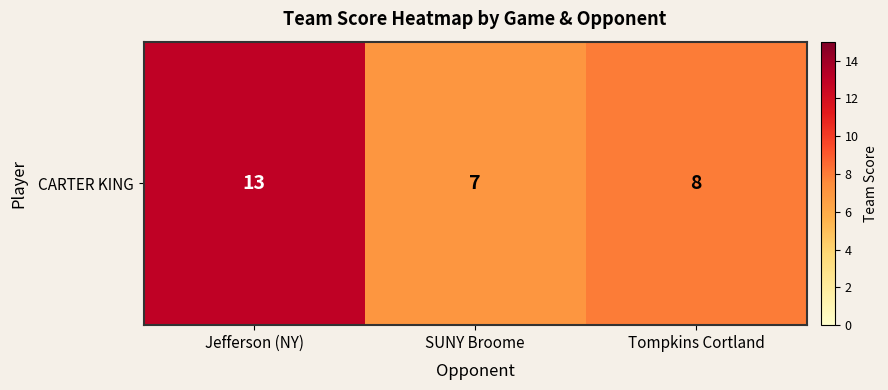

List the labels in order of value, largest first.

Jefferson (NY), Tompkins Cortland, SUNY Broome